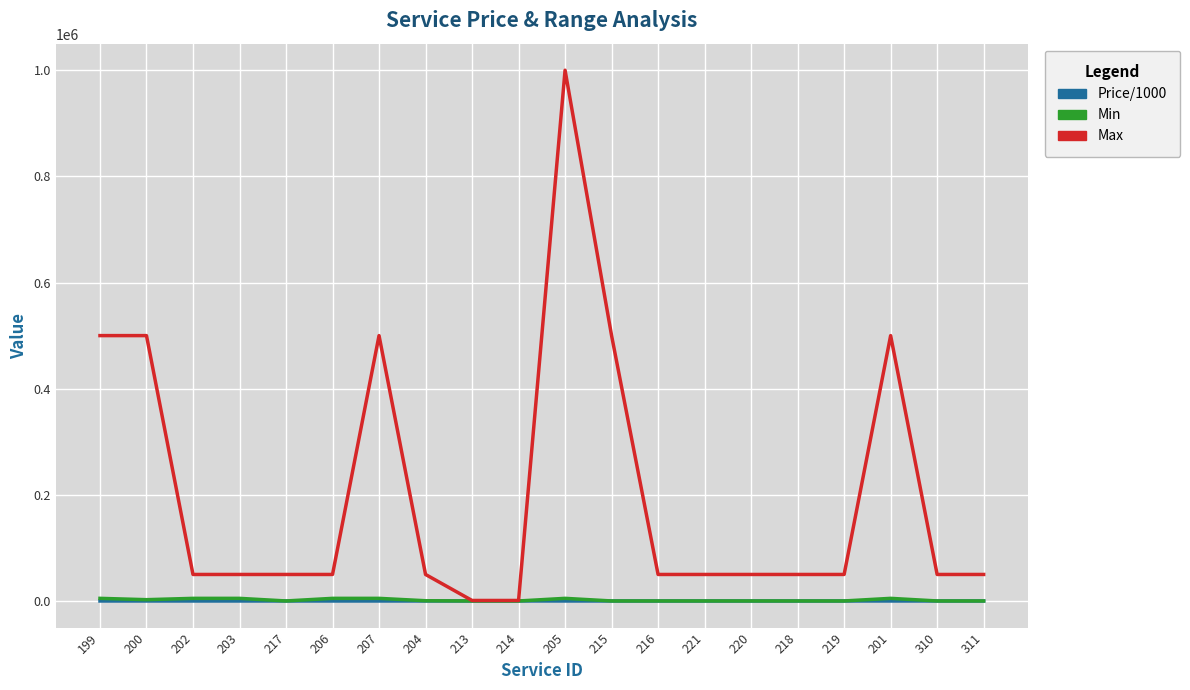

What is the greatest value displayed?

1000000